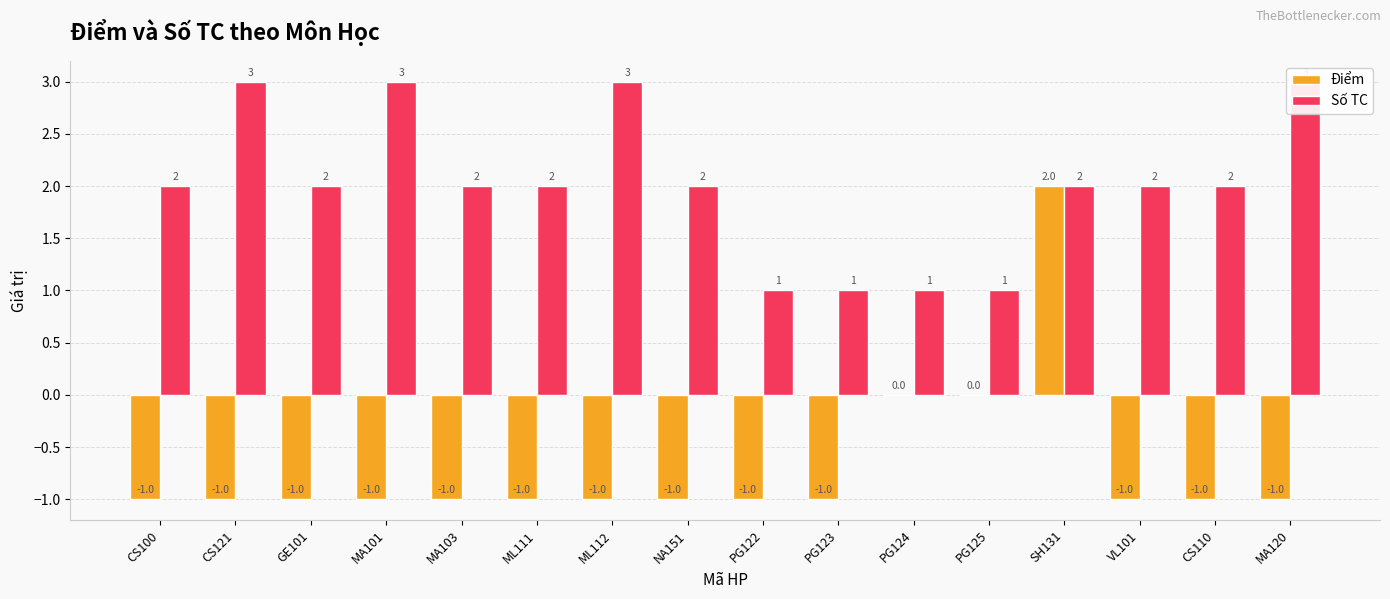

Reading right to left, list all the values displayed in this chart.

Điểm: MA120=-1	CS110=-1	VL101=-1	SH131=2	PG125=0	PG124=0	PG123=-1	PG122=-1	NA151=-1	ML112=-1	ML111=-1	MA103=-1	MA101=-1	GE101=-1	CS121=-1	CS100=-1
Số TC: MA120=3	CS110=2	VL101=2	SH131=2	PG125=1	PG124=1	PG123=1	PG122=1	NA151=2	ML112=3	ML111=2	MA103=2	MA101=3	GE101=2	CS121=3	CS100=2